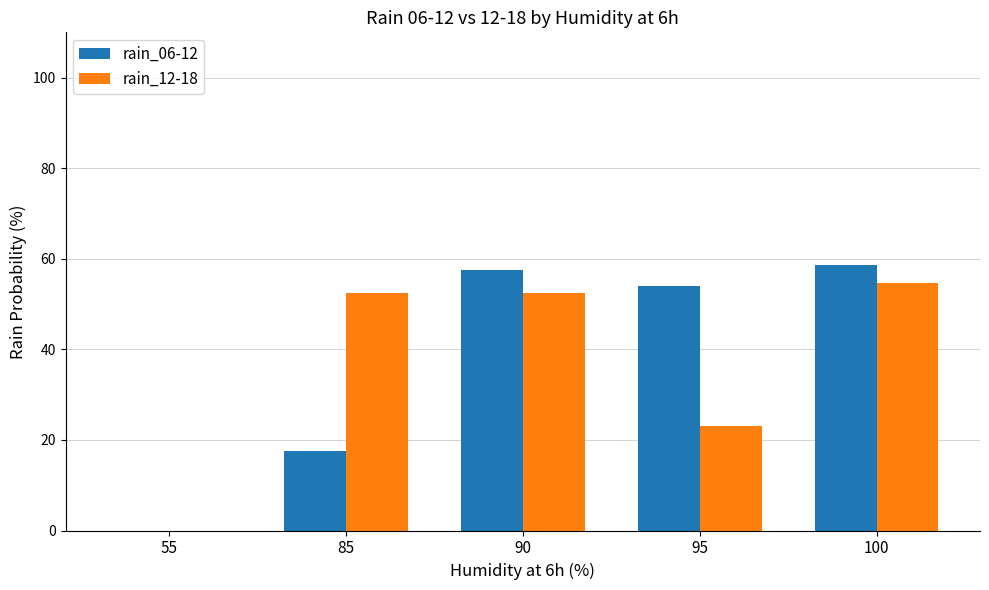

At which label is rain_12-18 closest to 27?

95